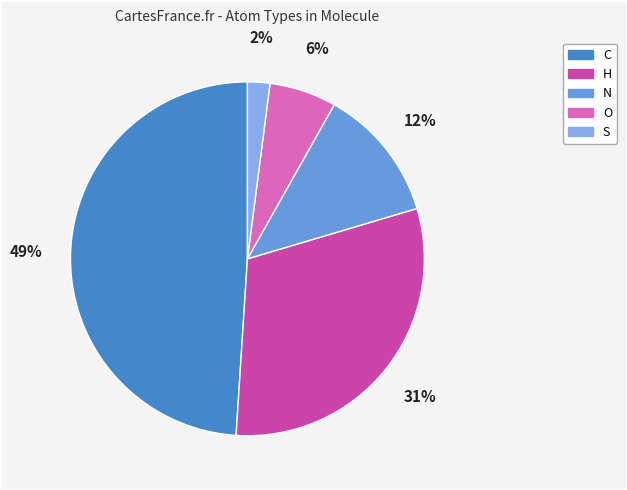

Is there any slice that represents more than half of the pie?

No